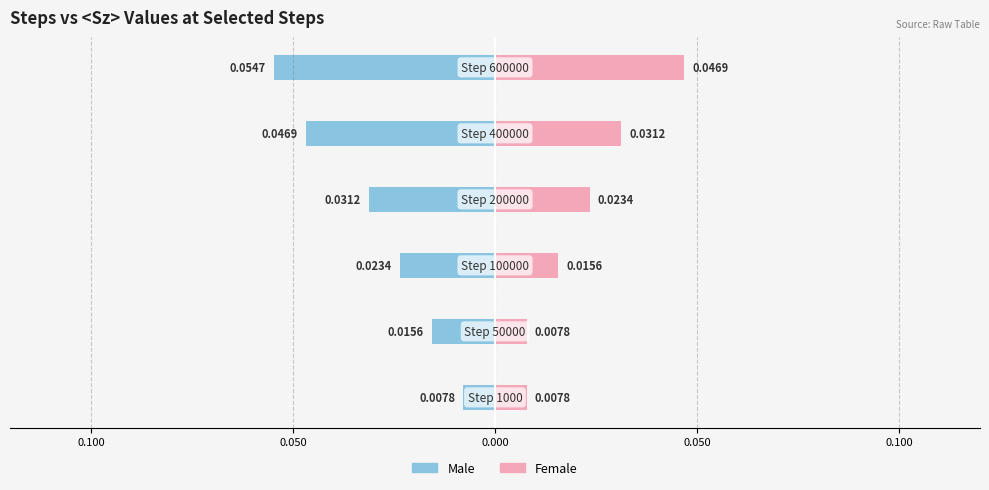

What is the sum of all Male values?

-0.2